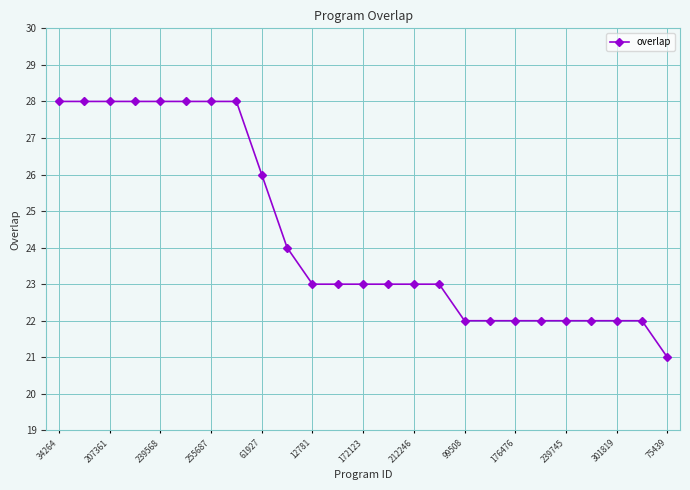

What is the average value?

24